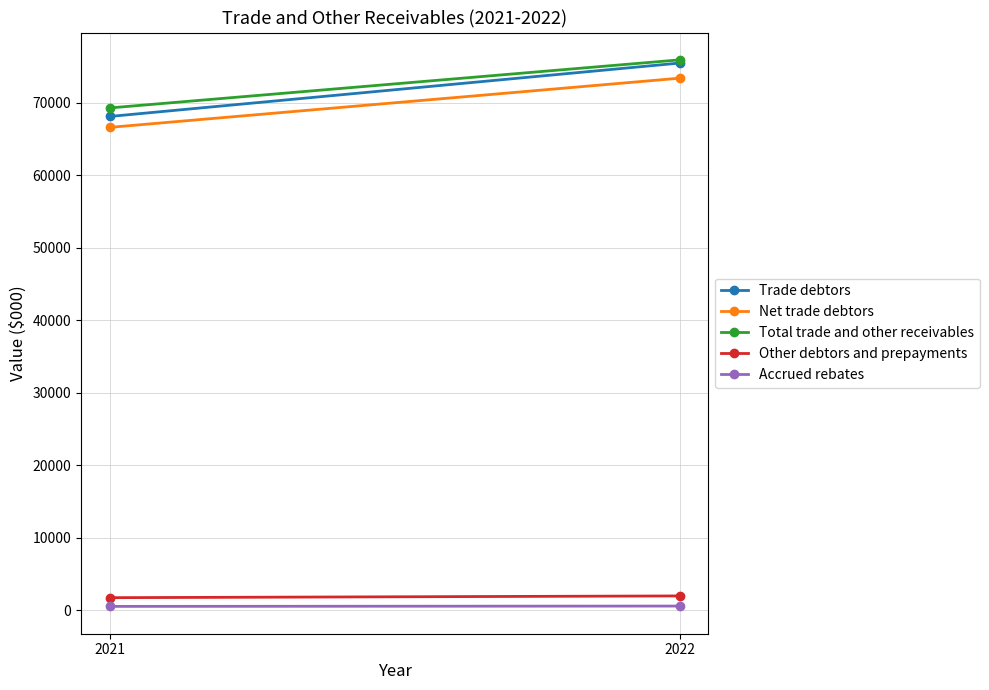

What is the sum of all Total trade and other receivables values?

145135